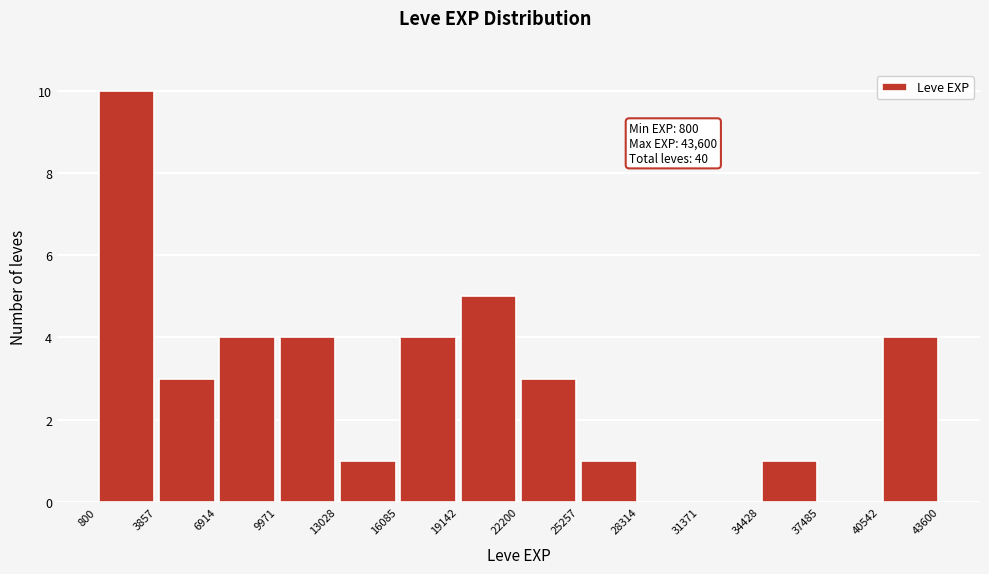

Which range on the x-axis has the tallest bar?

800 to 3857